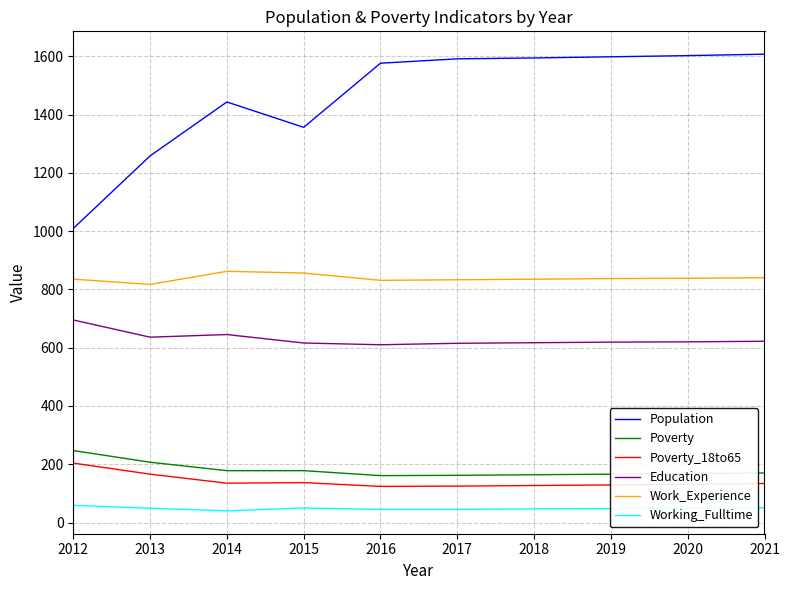

What is the sum of the Education values at 2016 and 2020?

1230